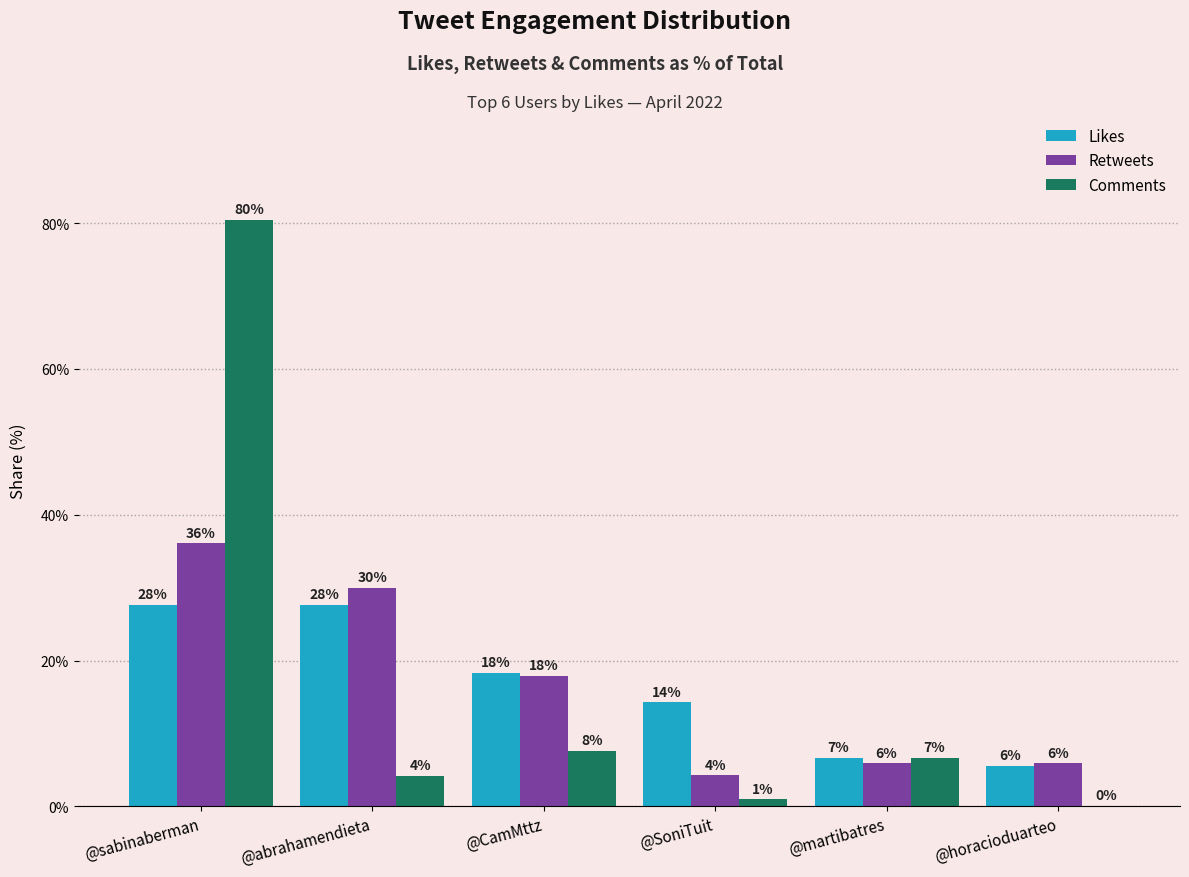

What are all the series names shown in the legend?

Likes, Retweets, Comments